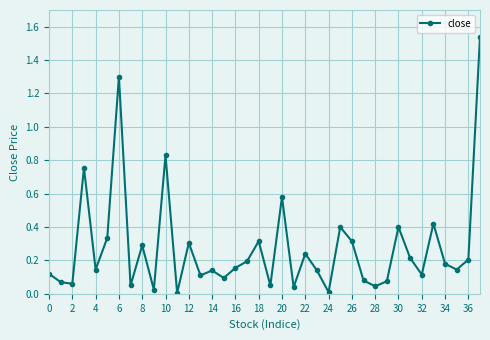

What is the sum of all values?

10.5